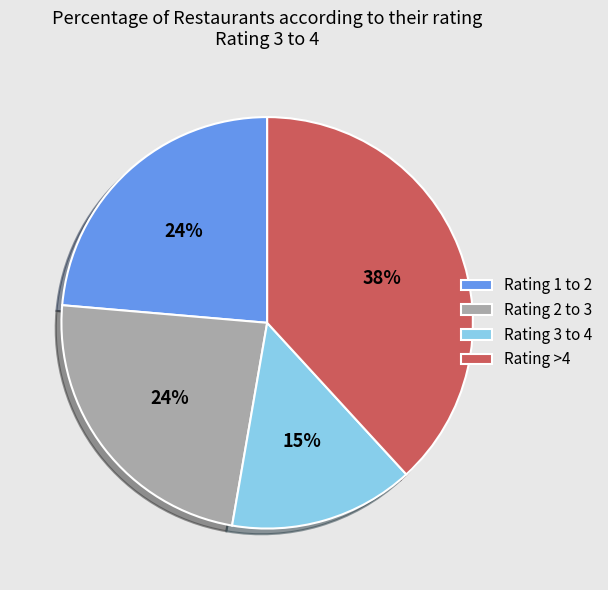

Do Rating 3 to 4 and Rating 2 to 3 together represent more than half of the pie?

No